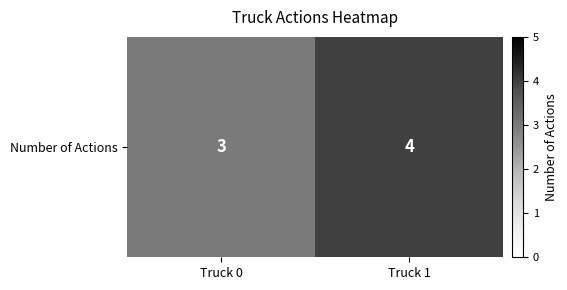

How many data points does each series have?

2